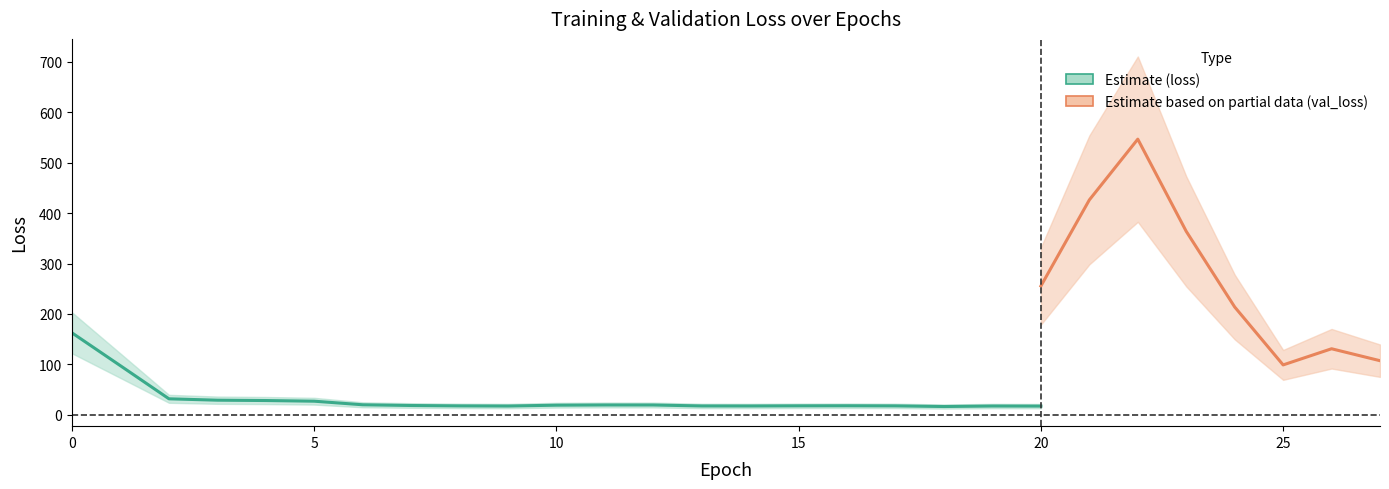

What is the value of the val_loss point at the 11th from the left?

95.7